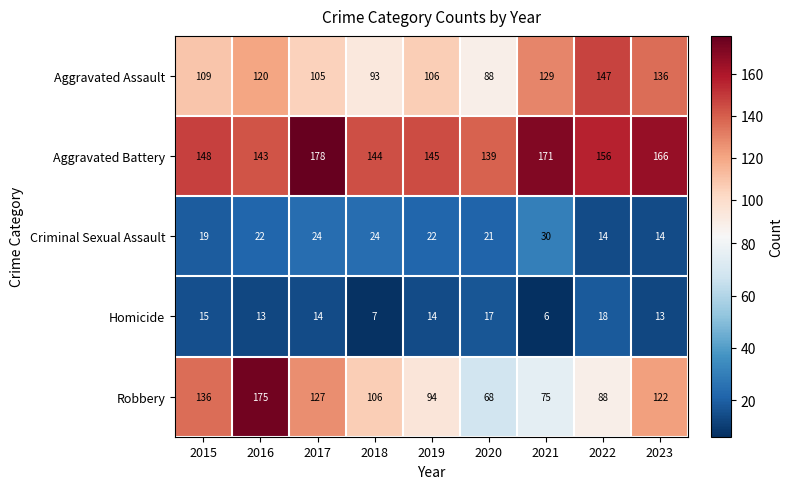

What is the difference between the highest and lowest values at 2019?

131